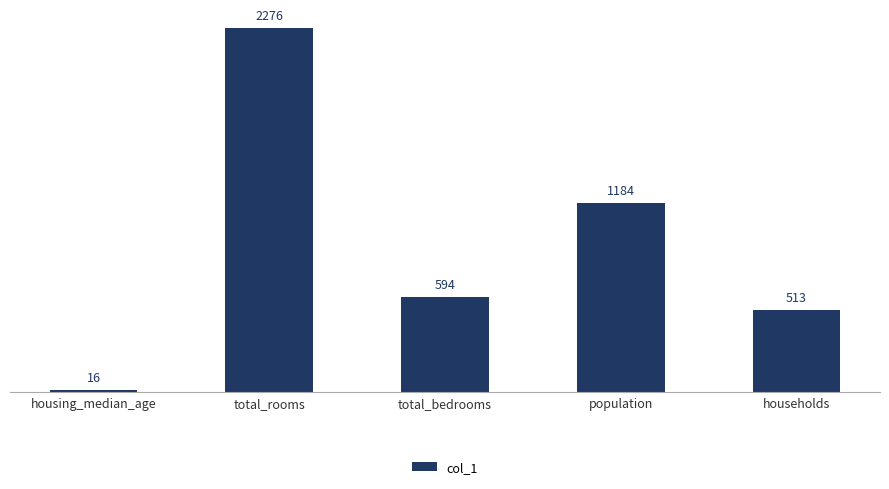

The value at total_rooms is 880. True or false?

False